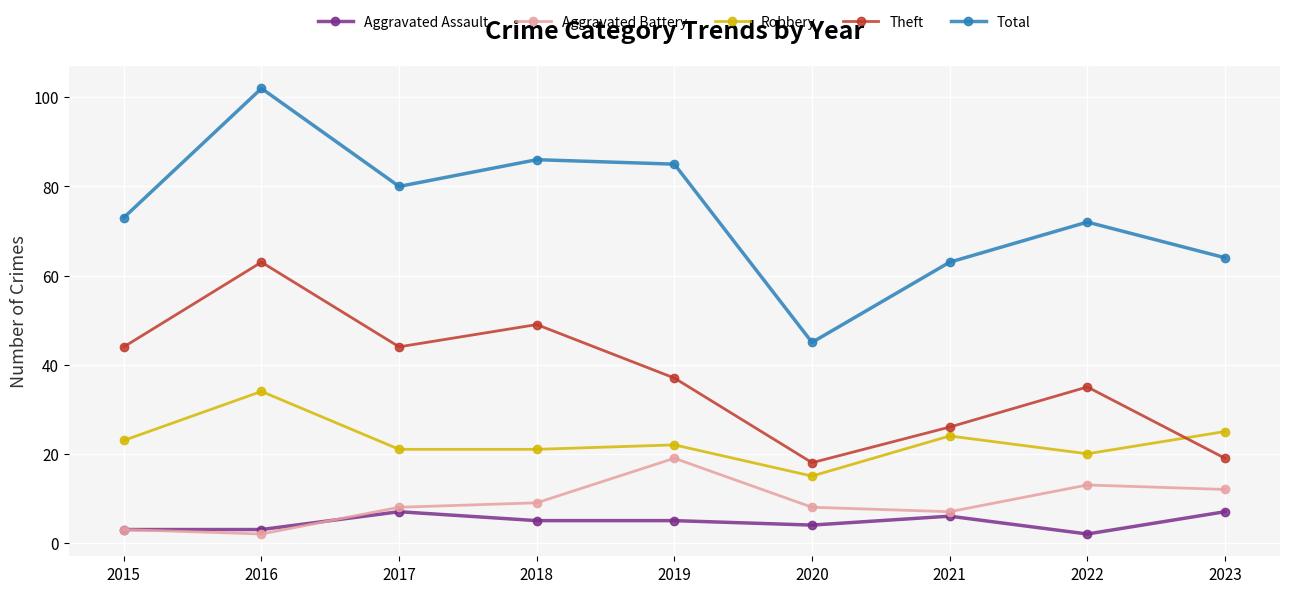

At which category does Robbery reach its first local peak?

2016